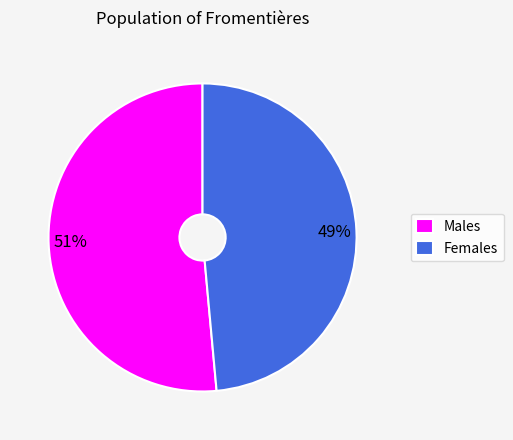

How many slices are in this pie chart?

2